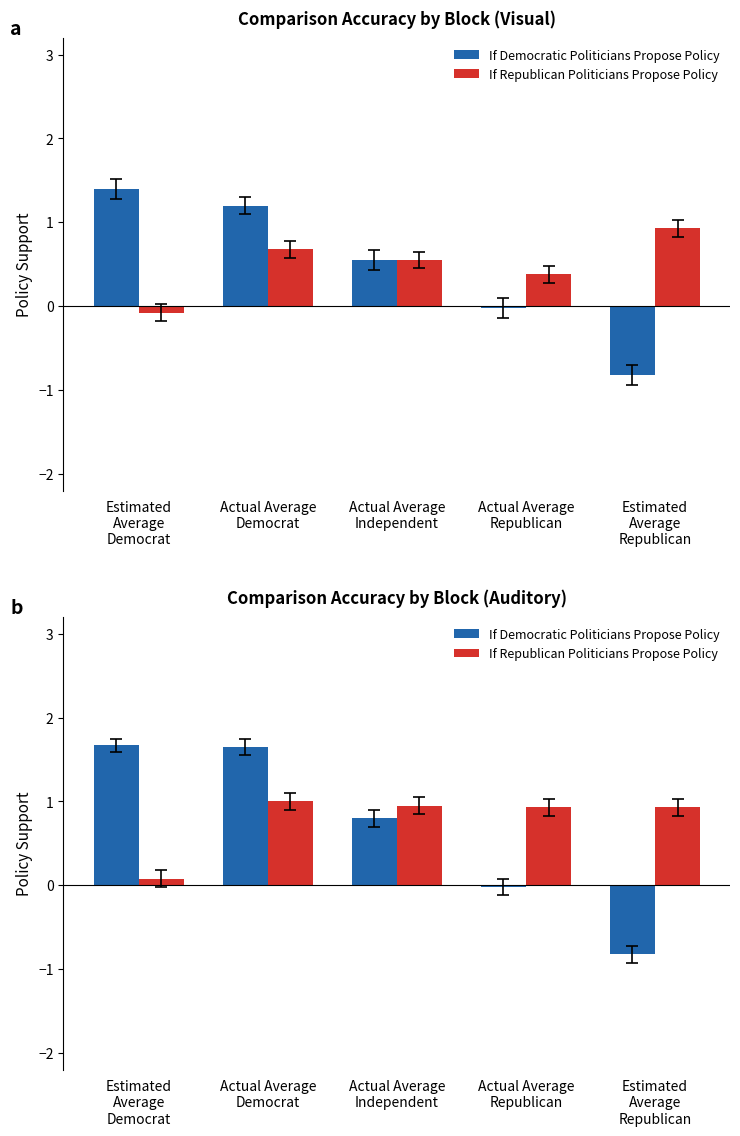

Which series has the widest spread of values?

If Democratic Politicians Propose Policy